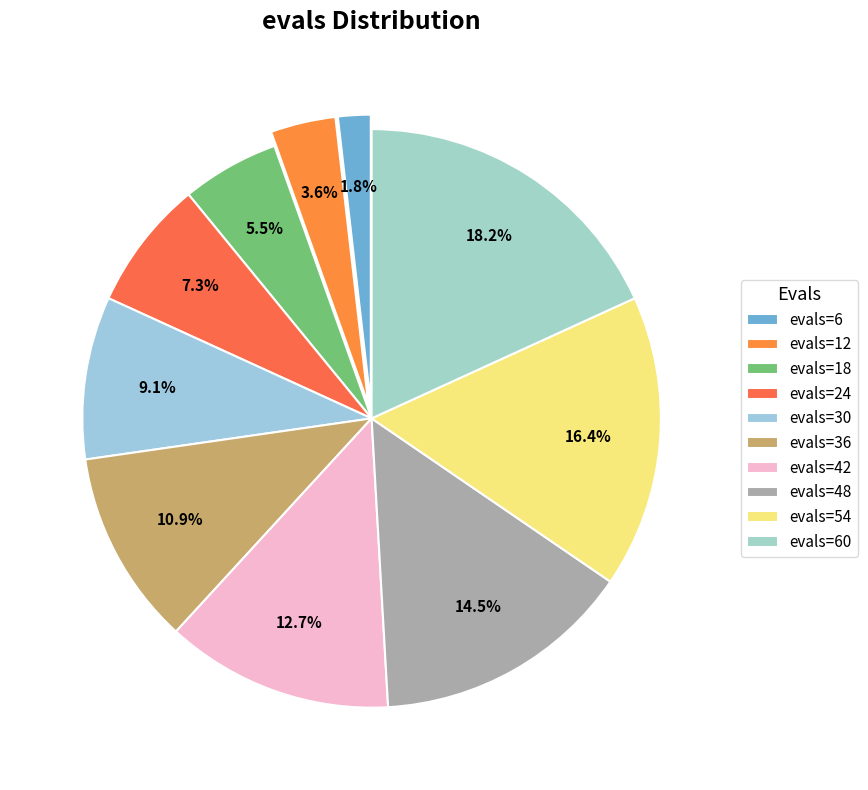

How many segments does this pie chart have?

10